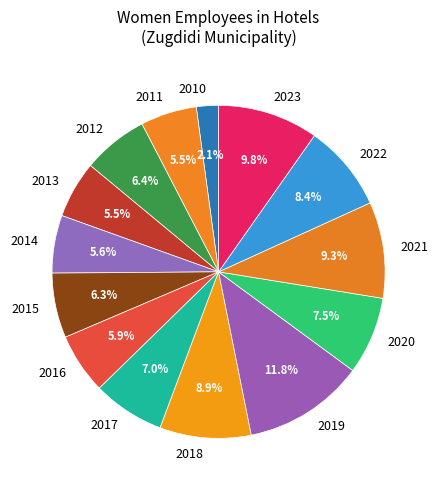

To the nearest percent, what is the average slice percentage?

7%